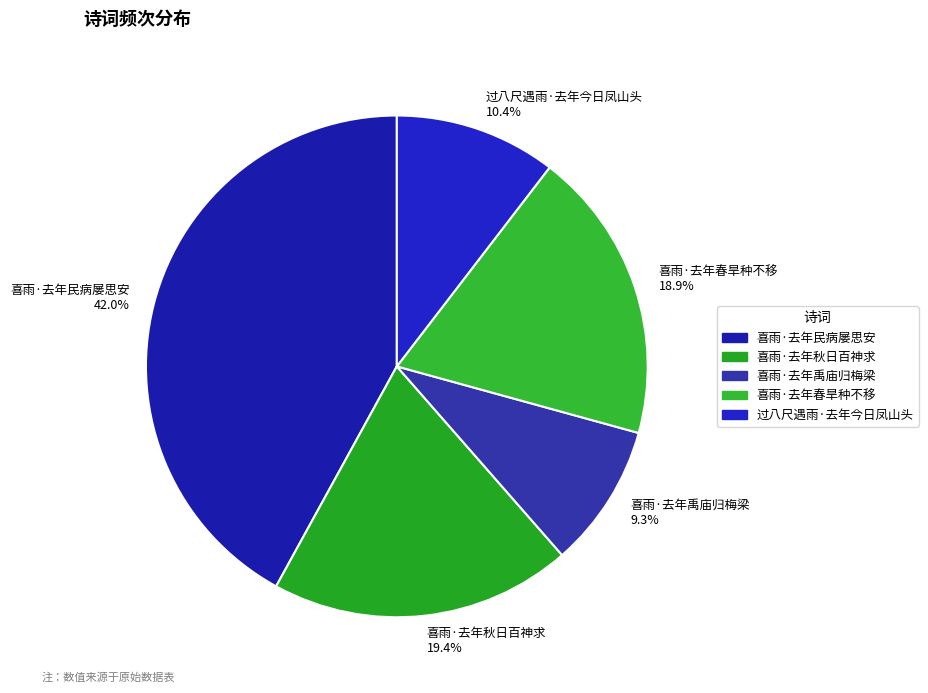

Is 喜雨·去年民病屡思安 the majority of the pie?

No